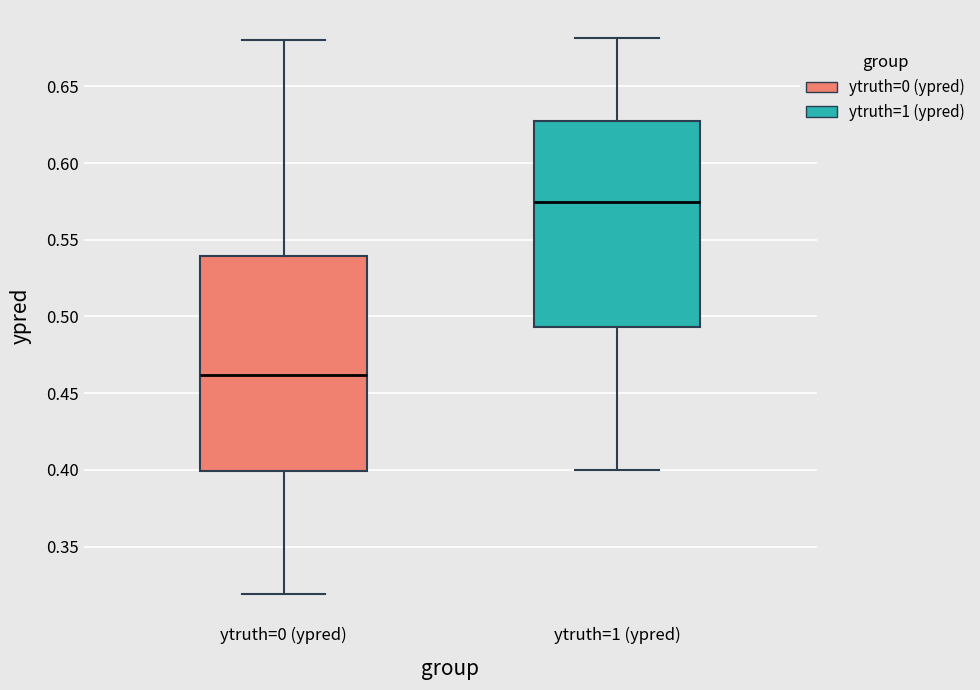

Where does the upper whisker of the box for ytruth=1 (ypred) end on the y-axis? The values are not printed on the chart, so give them approximately, as read against the axis.

0.680